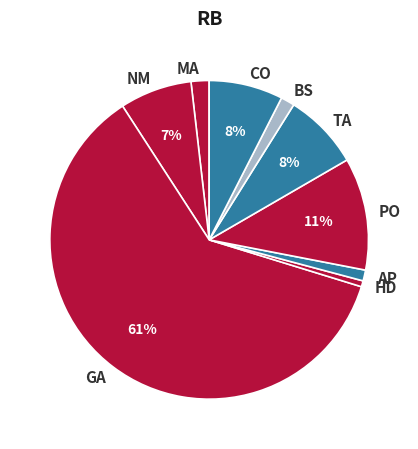

Is there any slice that represents more than half of the pie?

Yes